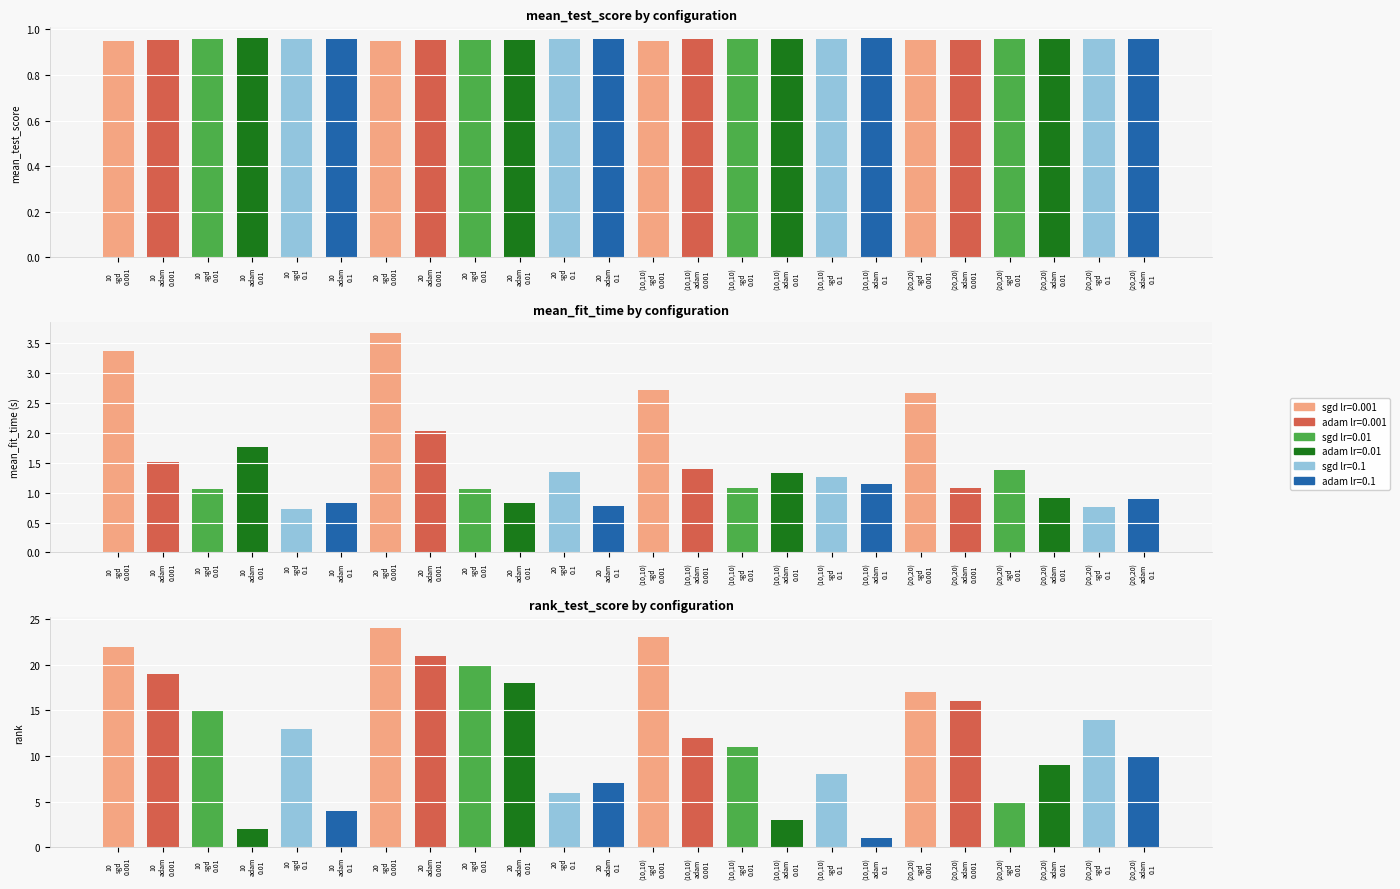

The mean_fit_time series shows 0.4 at (20,20)
sgd
0.1. True or false?

False